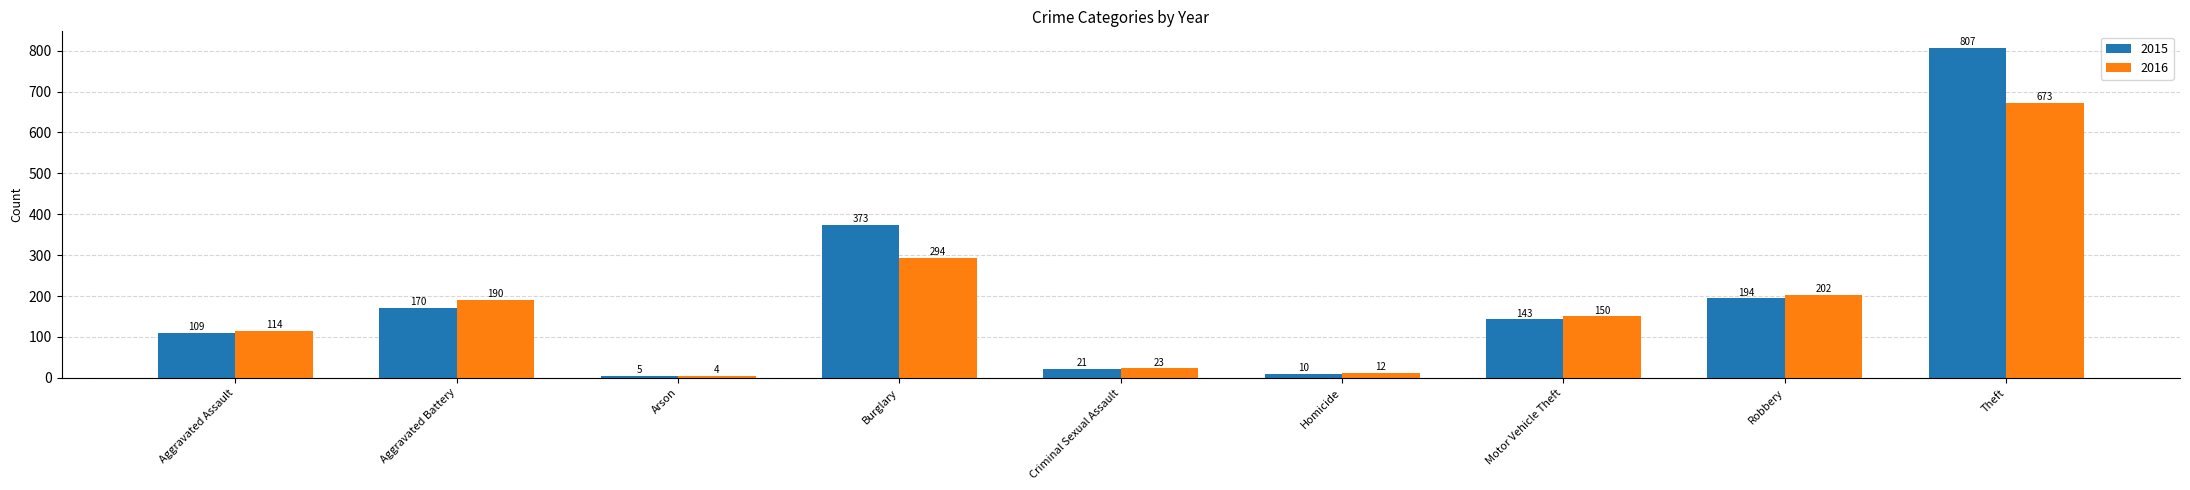

Where is 2016 nearest to the value 338?

Burglary